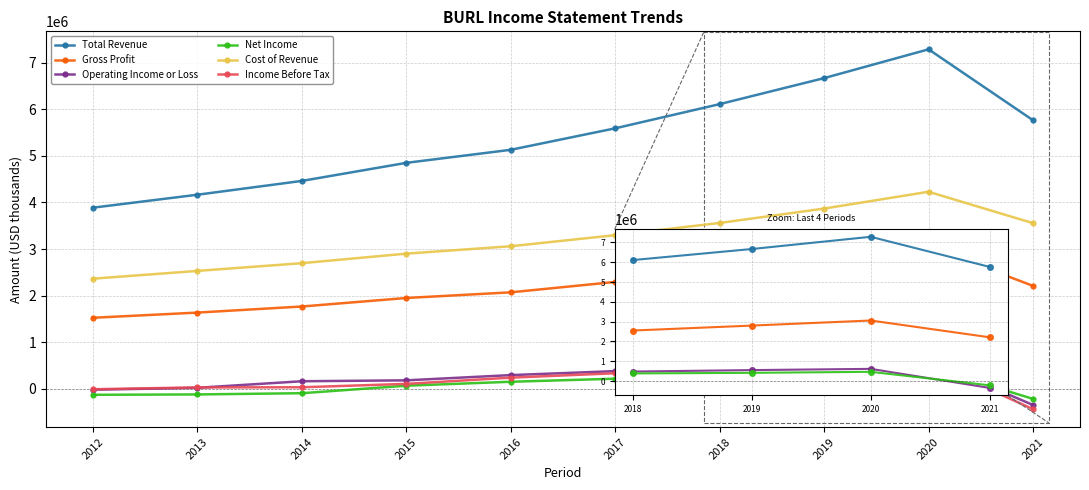

The value of Operating Income or Loss at 2018 is 857049. True or false?

False